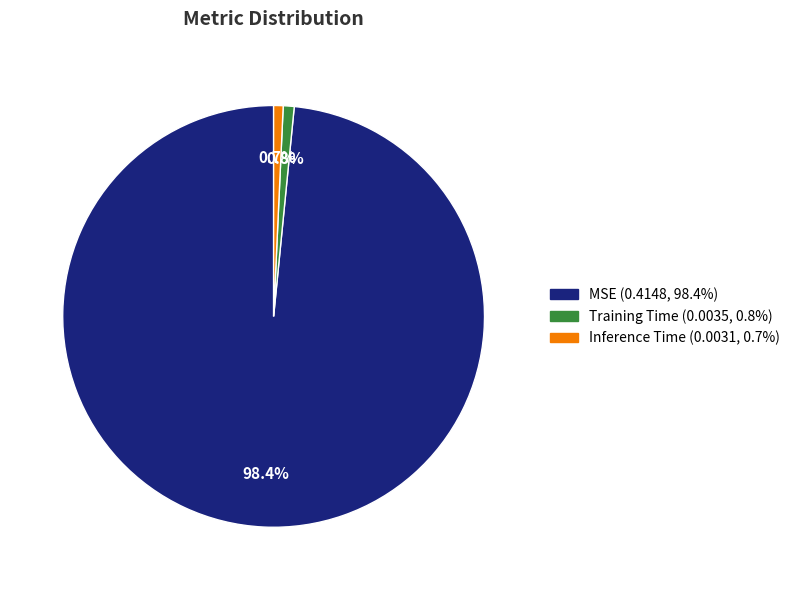

How many slices are in this pie chart?

3